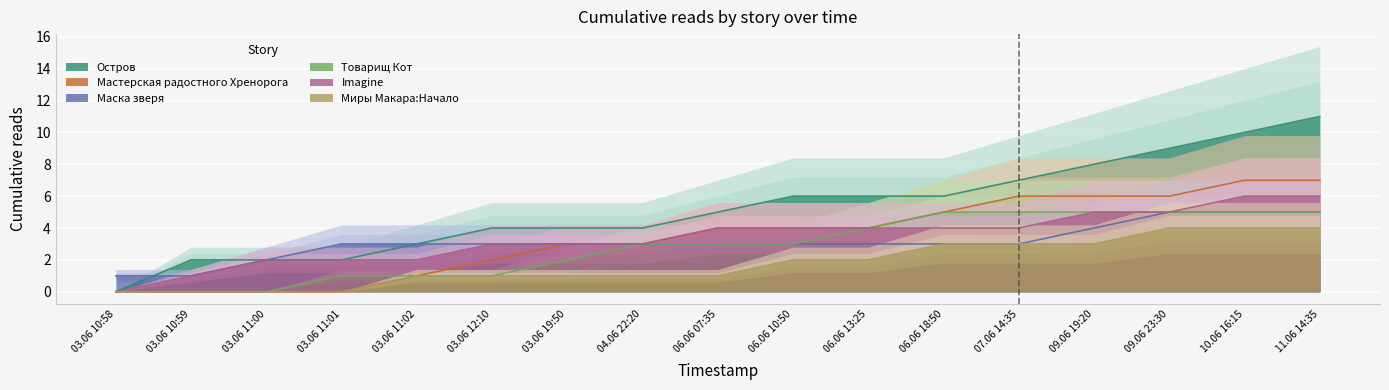

The value of Мастерская радостного Хренорога at 09.06 19:20 is 2. True or false?

False